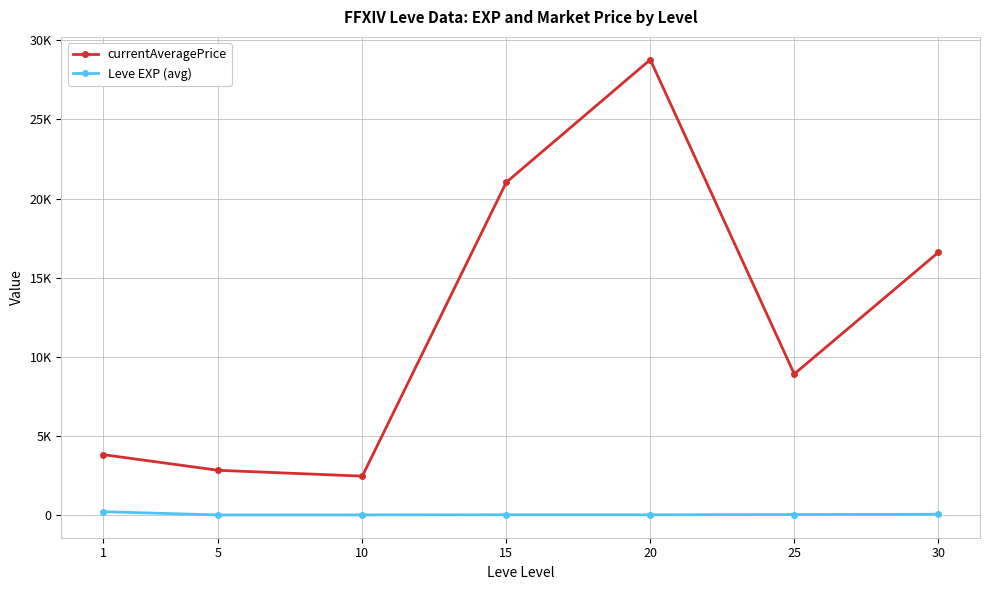

What are all the series names shown in the legend?

currentAveragePrice, Leve EXP (avg)